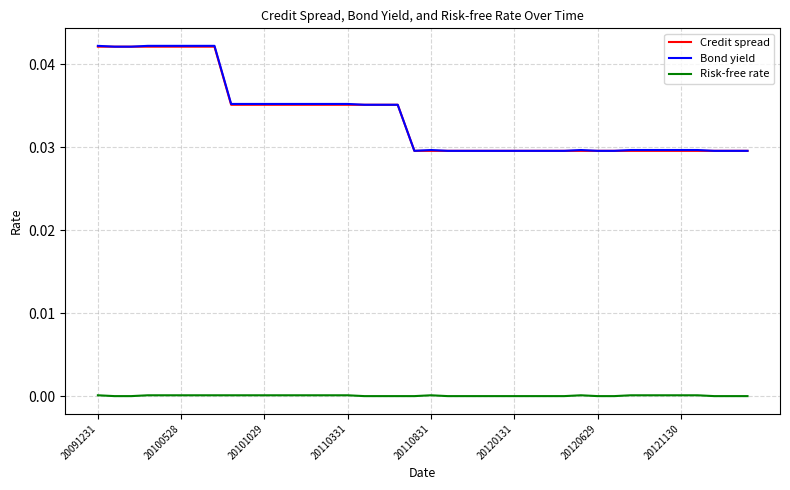

True or false: Risk-free rate and Bond yield intersect in this chart.

False